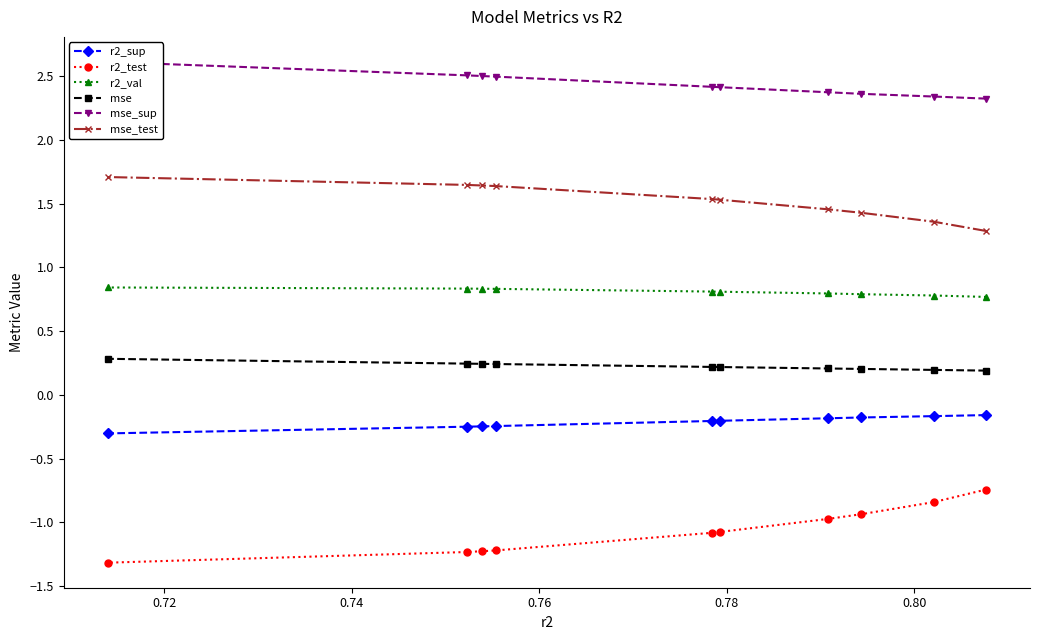

What is the minimum value for r2_val?

0.8